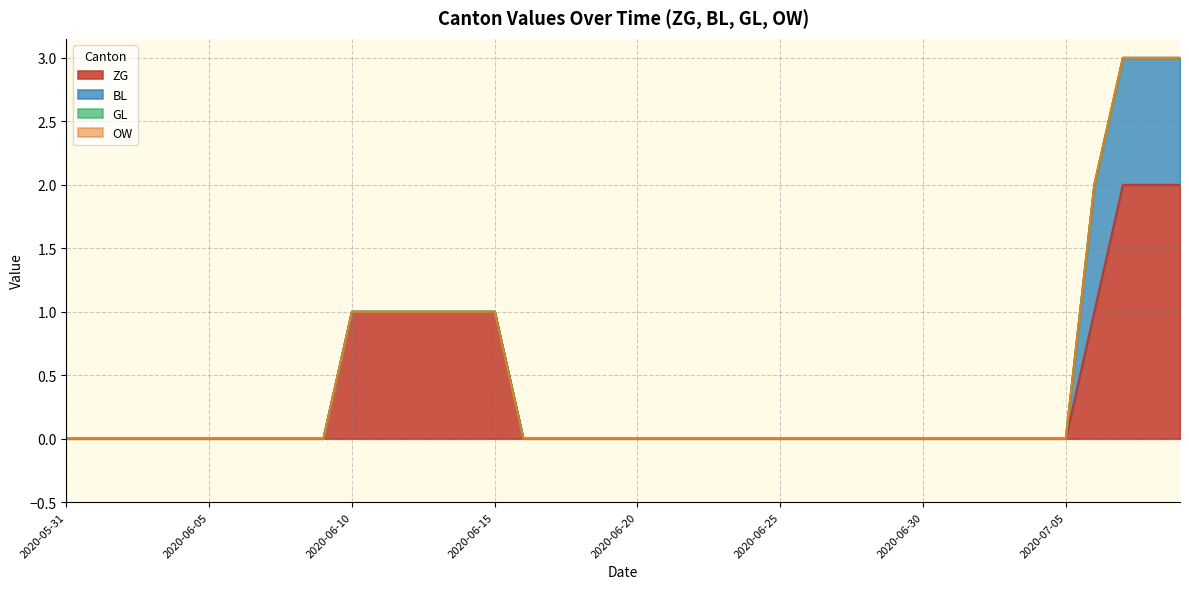

Which series has the largest total across all categories?

ZG